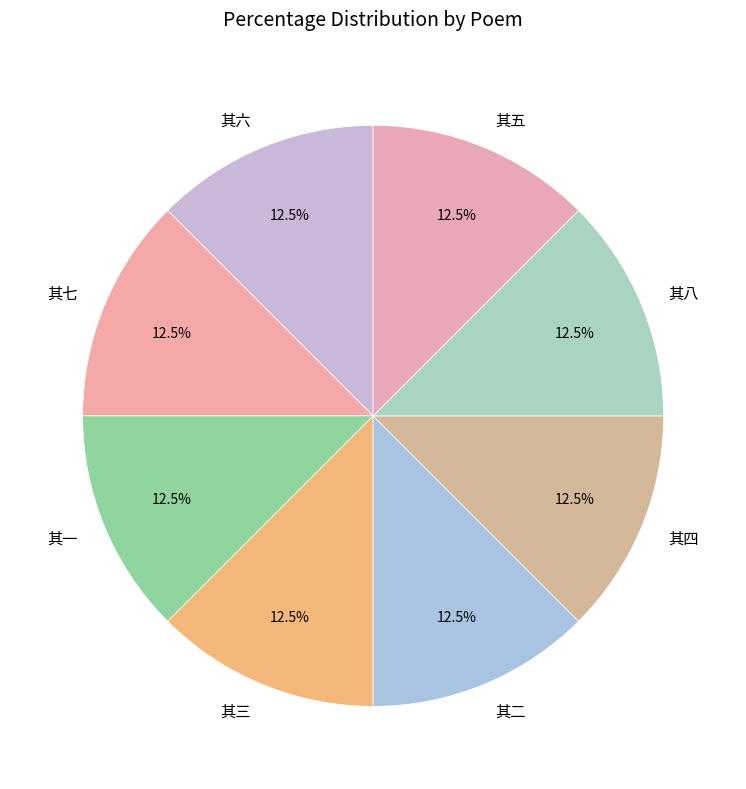

Approximately how many times larger is the value at 其五 compared to 其一?

1.0